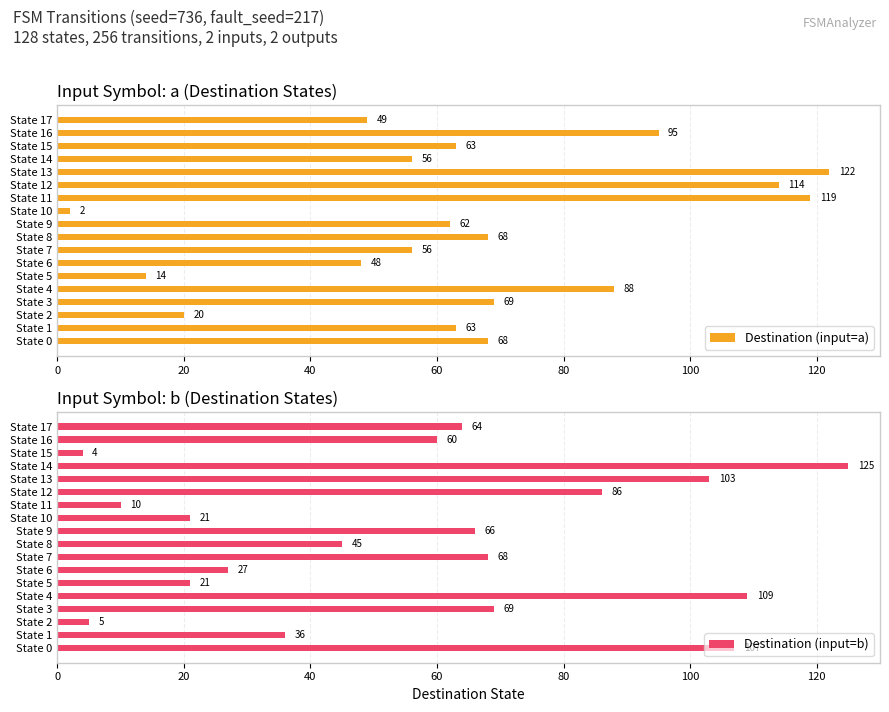

At which label does Destination (input=a) reach its minimum?

State 10